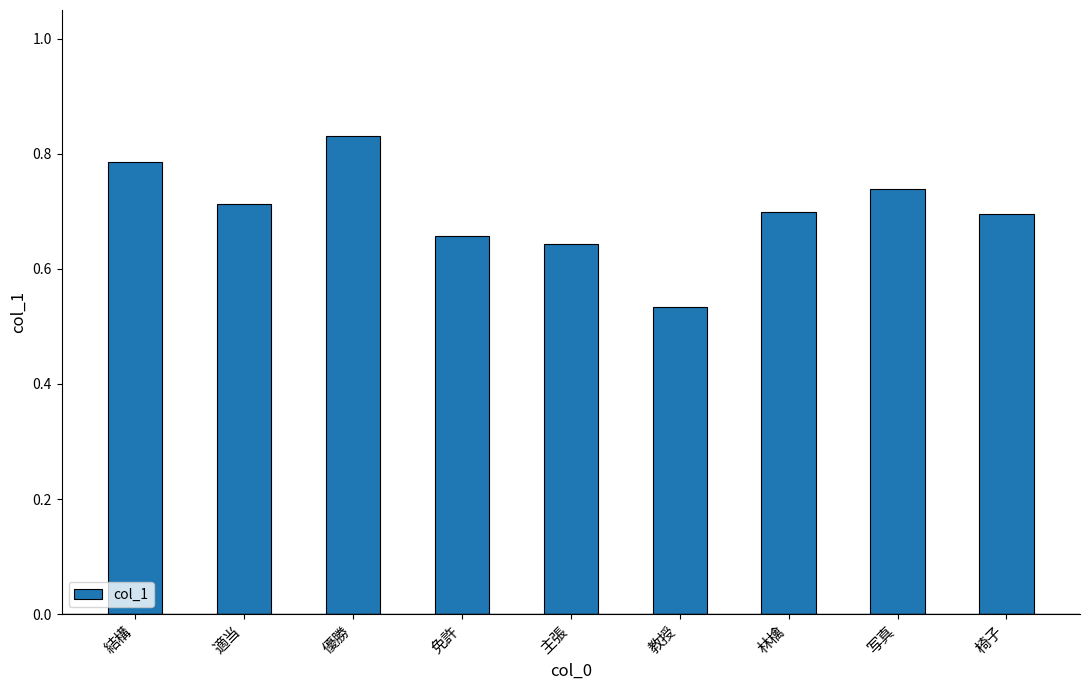

What is the sum of all values?

6.3